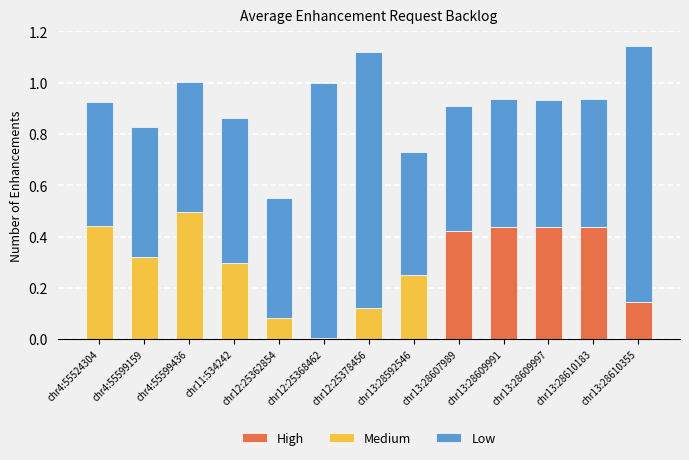

What is the total value across all series at chr11:534242?

0.9